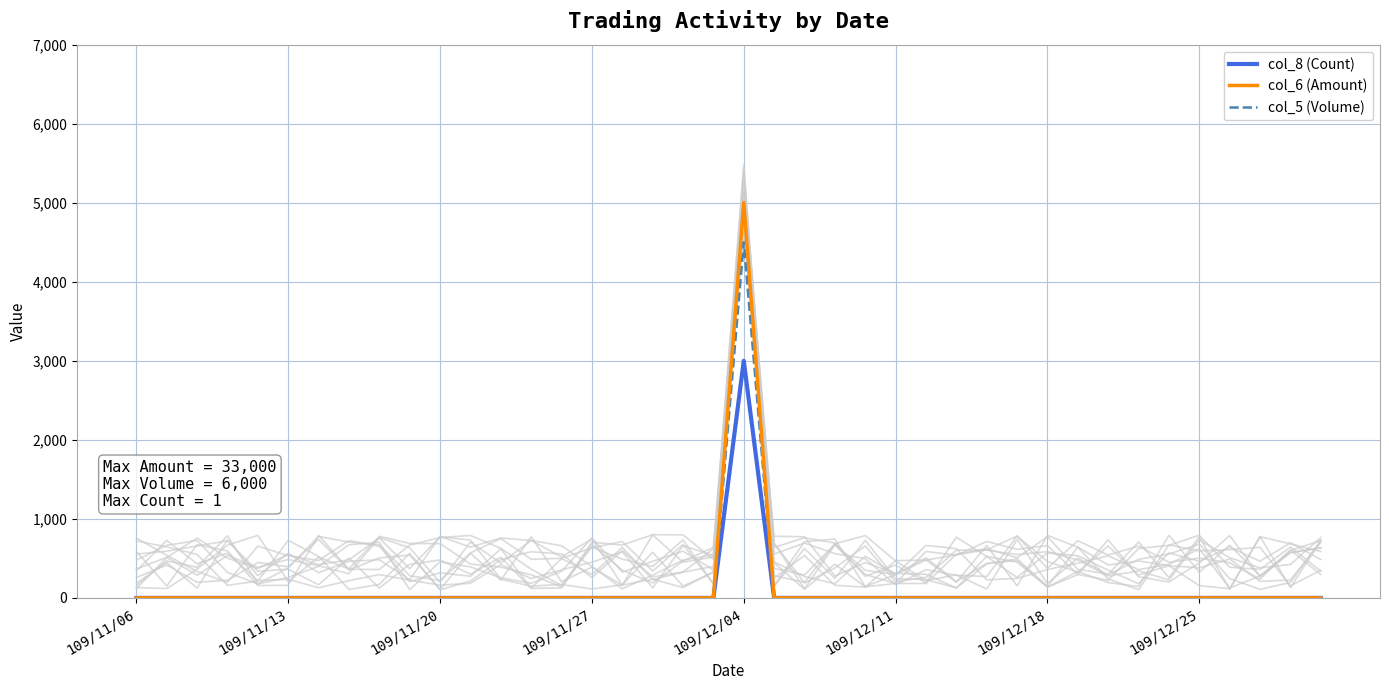

How many lines are shown in the chart?

3